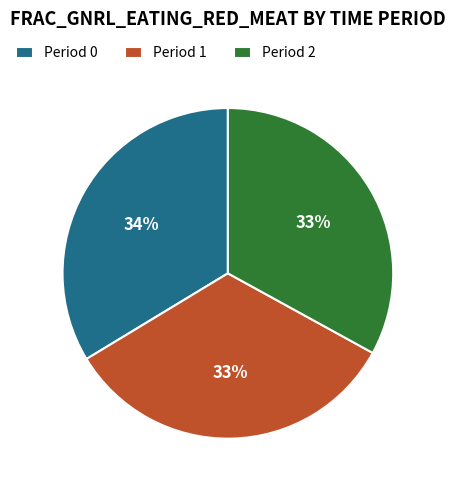

Combined, do Period 0 and Period 2 account for over 50%?

Yes